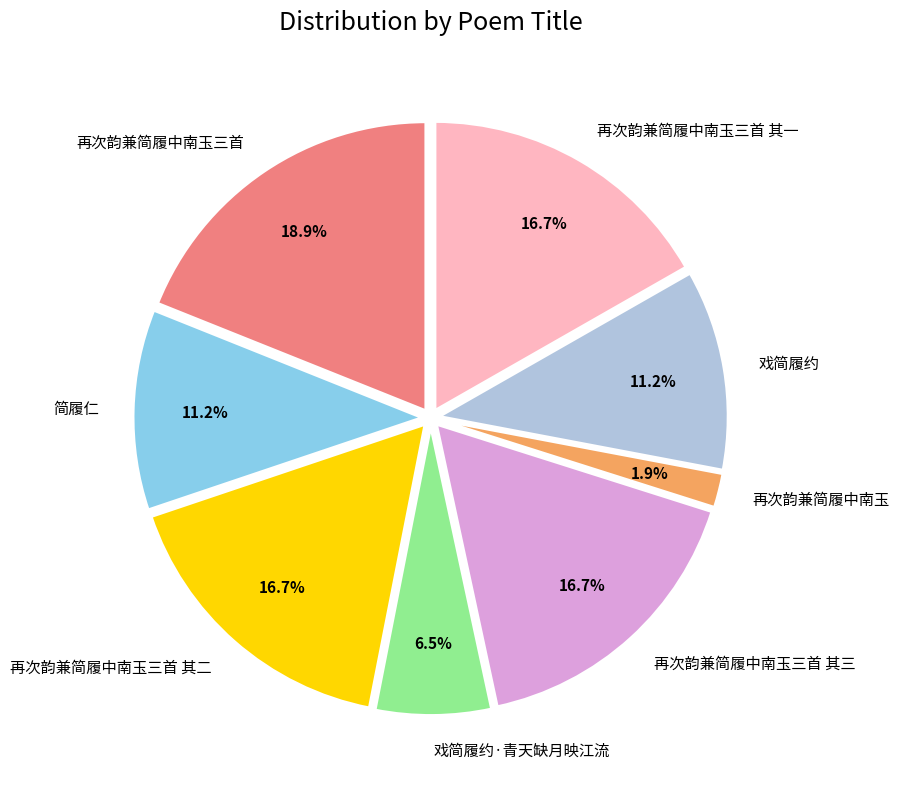

To the nearest percent, what percentage of the pie is 戏简履约?

11%